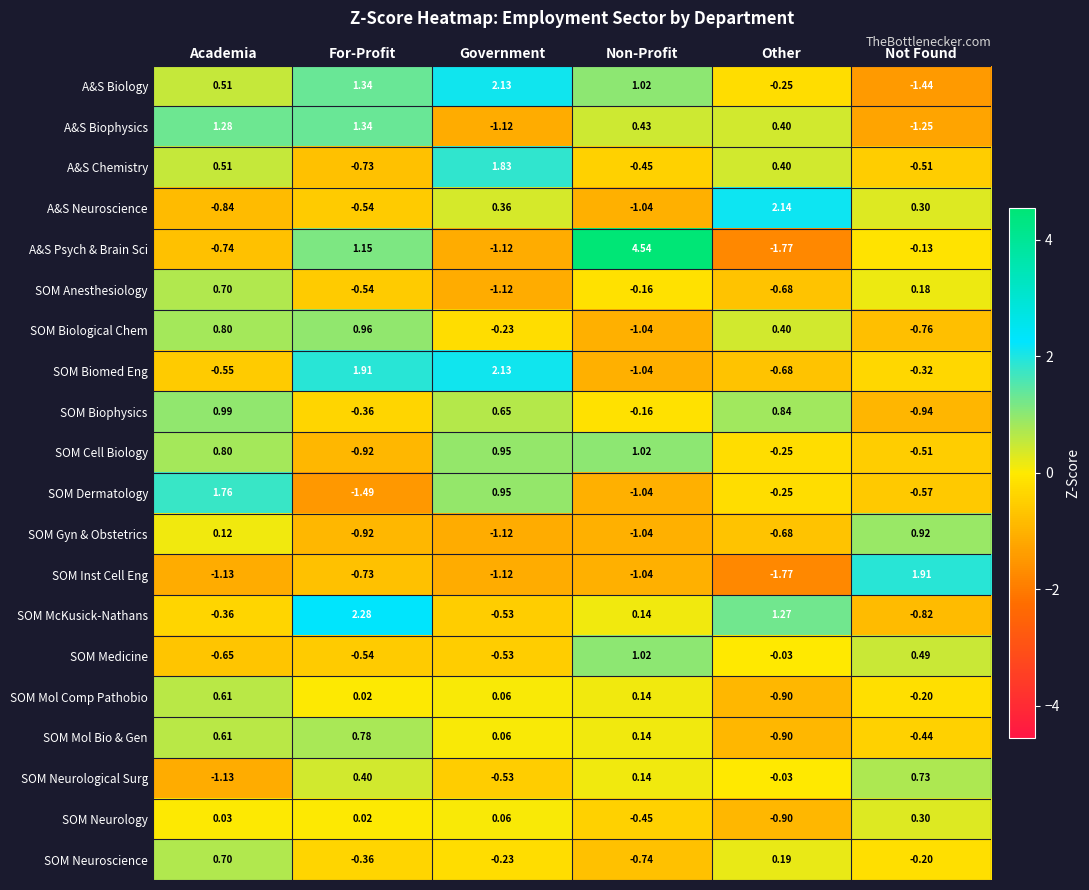

List the labels in order of A&S Psych & Brain Sci value, smallest first.

Other, Government, Academia, Not Found, For-Profit, Non-Profit